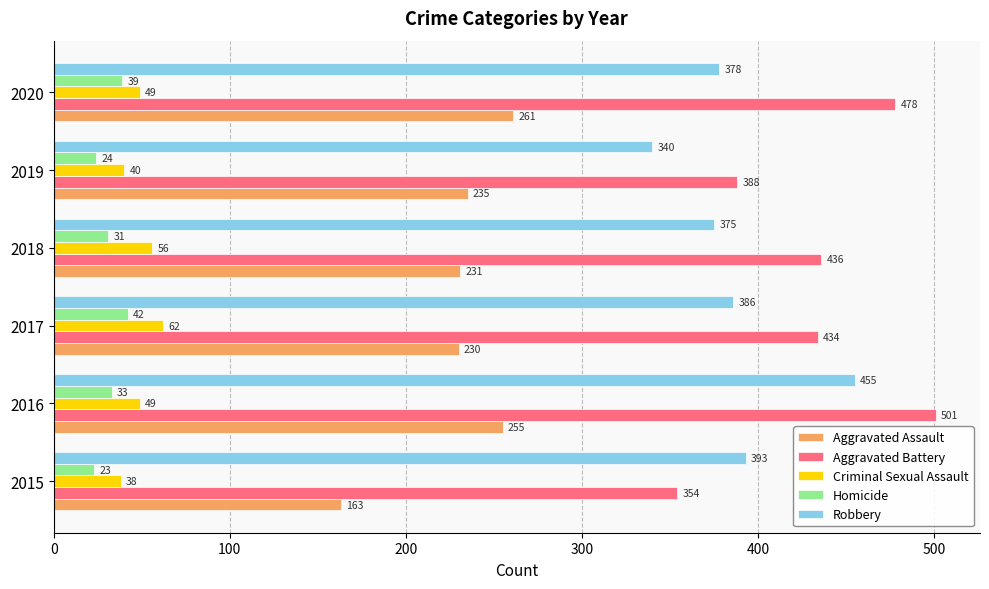

What are all the series names shown in the legend?

Aggravated Assault, Aggravated Battery, Criminal Sexual Assault, Homicide, Robbery